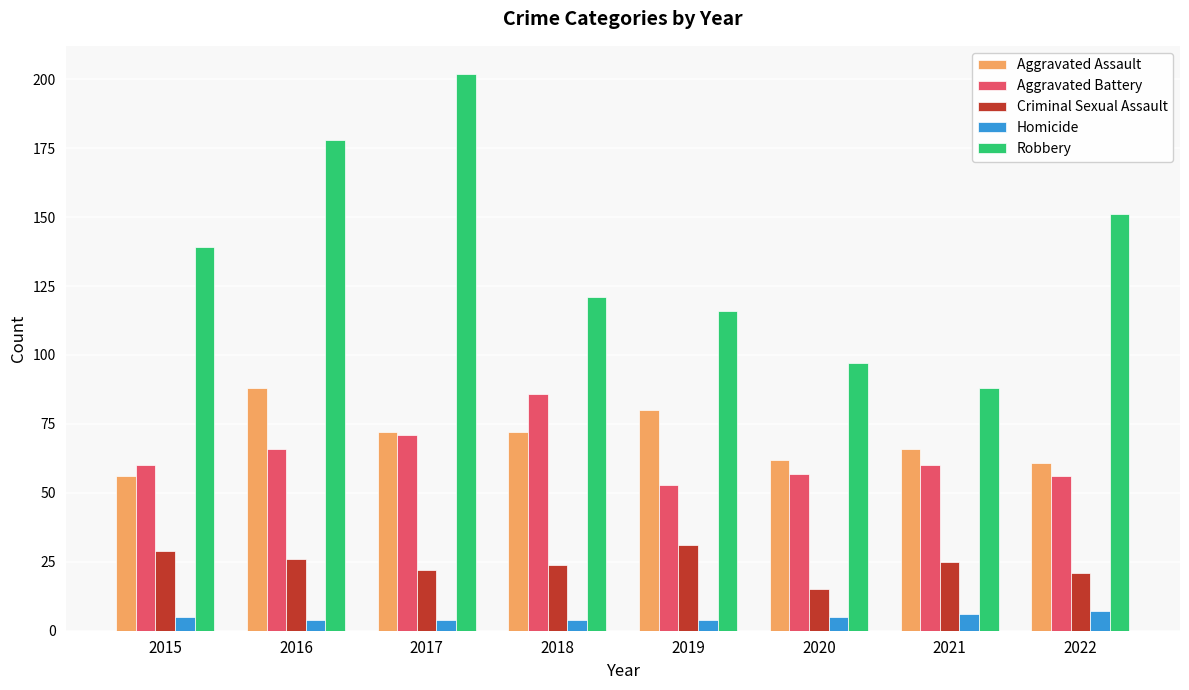

Reading left to right, what are all the values shown in this chart?

Aggravated Assault: 2015=56	2016=88	2017=72	2018=72	2019=80	2020=62	2021=66	2022=61
Aggravated Battery: 2015=60	2016=66	2017=71	2018=86	2019=53	2020=57	2021=60	2022=56
Criminal Sexual Assault: 2015=29	2016=26	2017=22	2018=24	2019=31	2020=15	2021=25	2022=21
Homicide: 2015=5	2016=4	2017=4	2018=4	2019=4	2020=5	2021=6	2022=7
Robbery: 2015=139	2016=178	2017=202	2018=121	2019=116	2020=97	2021=88	2022=151